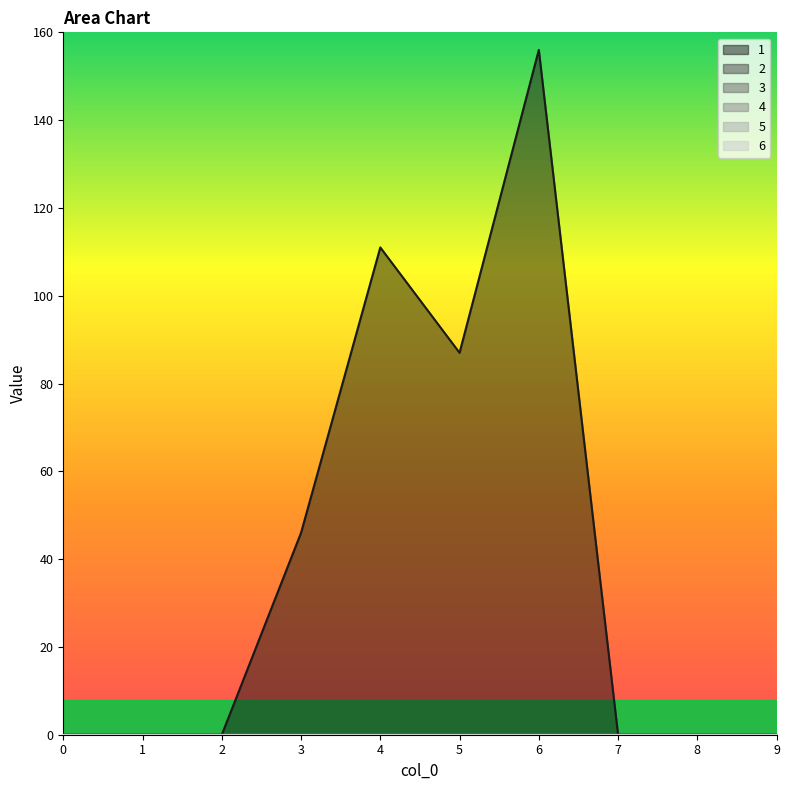

At how many categories does at least one series exceed 19?

4